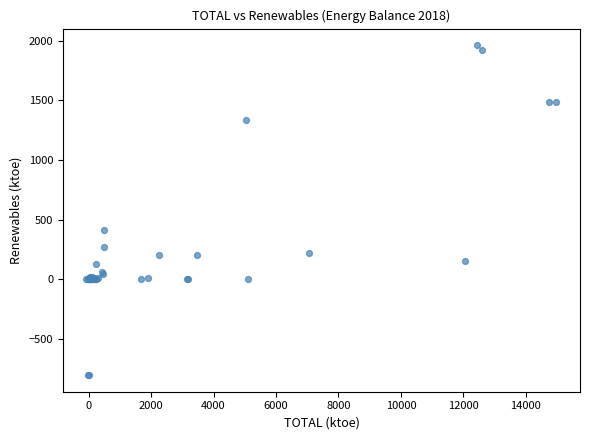

What Y value in the scatter plot is closest to 578?

412.0